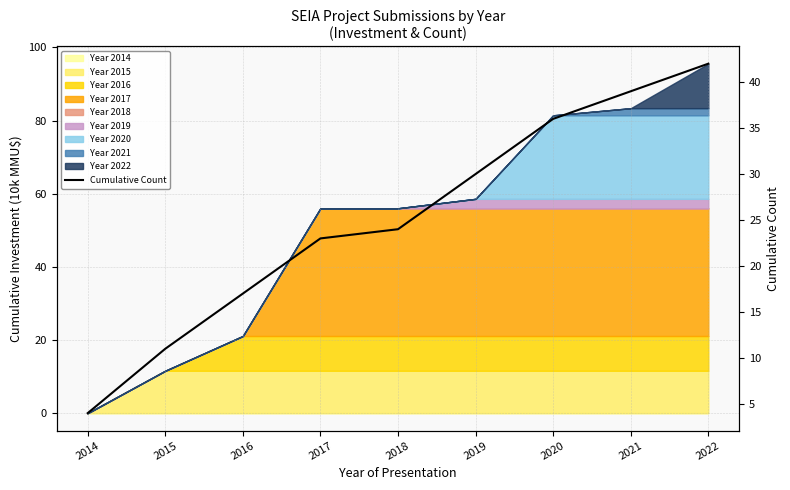

What is the value of the 7th point from the left?

36